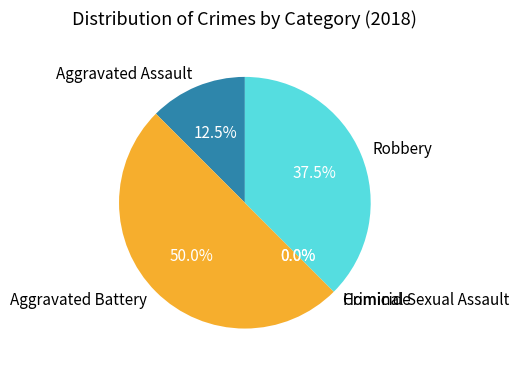

Count the number of slices in the pie.

5